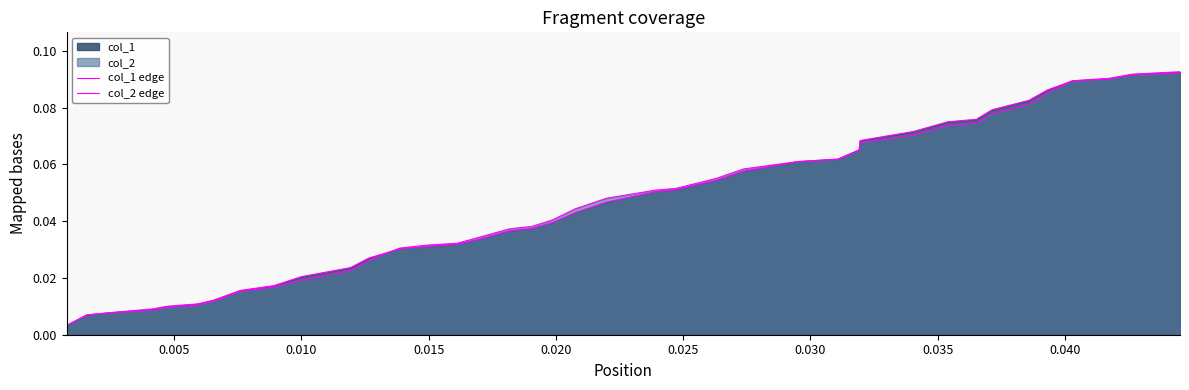

Between which two adjacent categories do col_1 edge and col_2 edge first intersect?

0.005 and 0.010